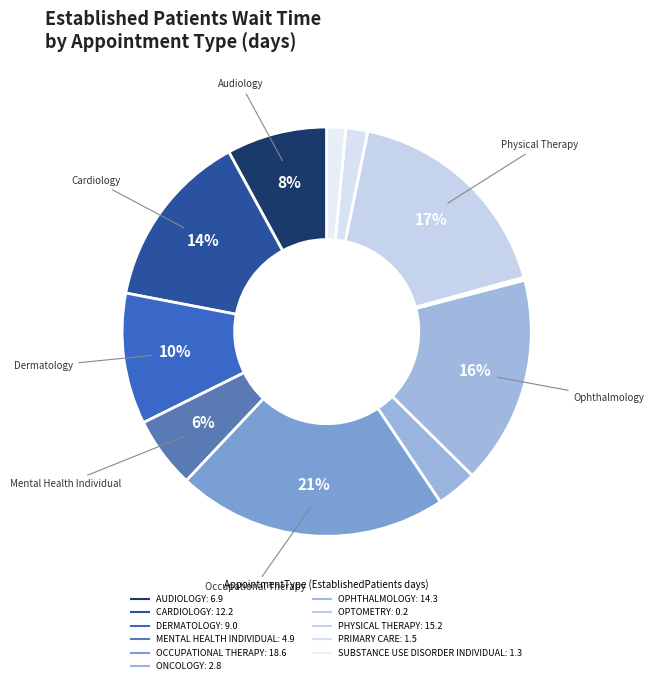

The DERMATOLOGY slice represents 23% of the pie. True or false?

False